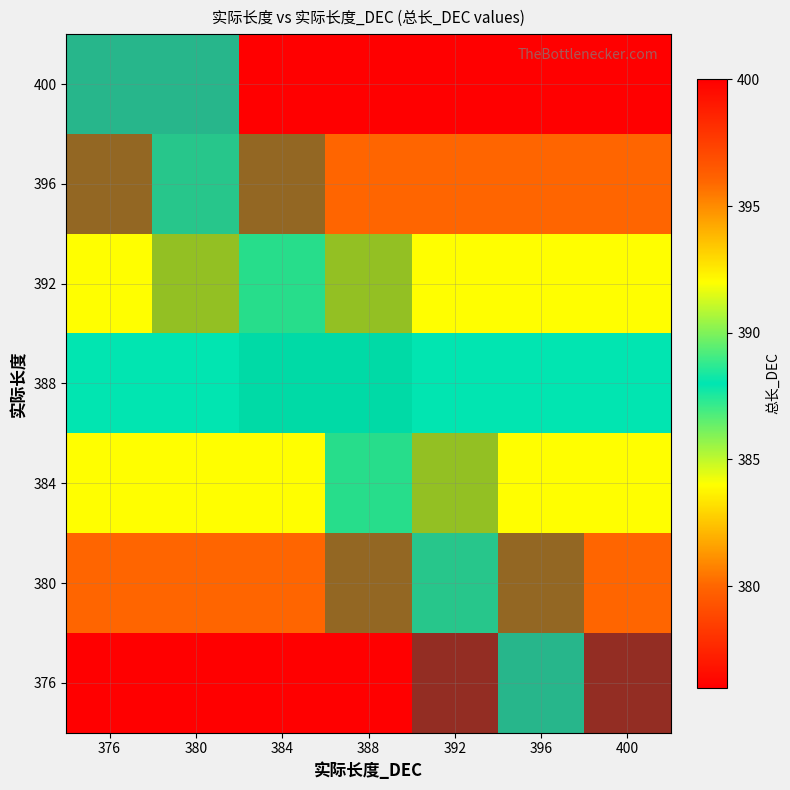

At which label does 392 reach its peak?

384